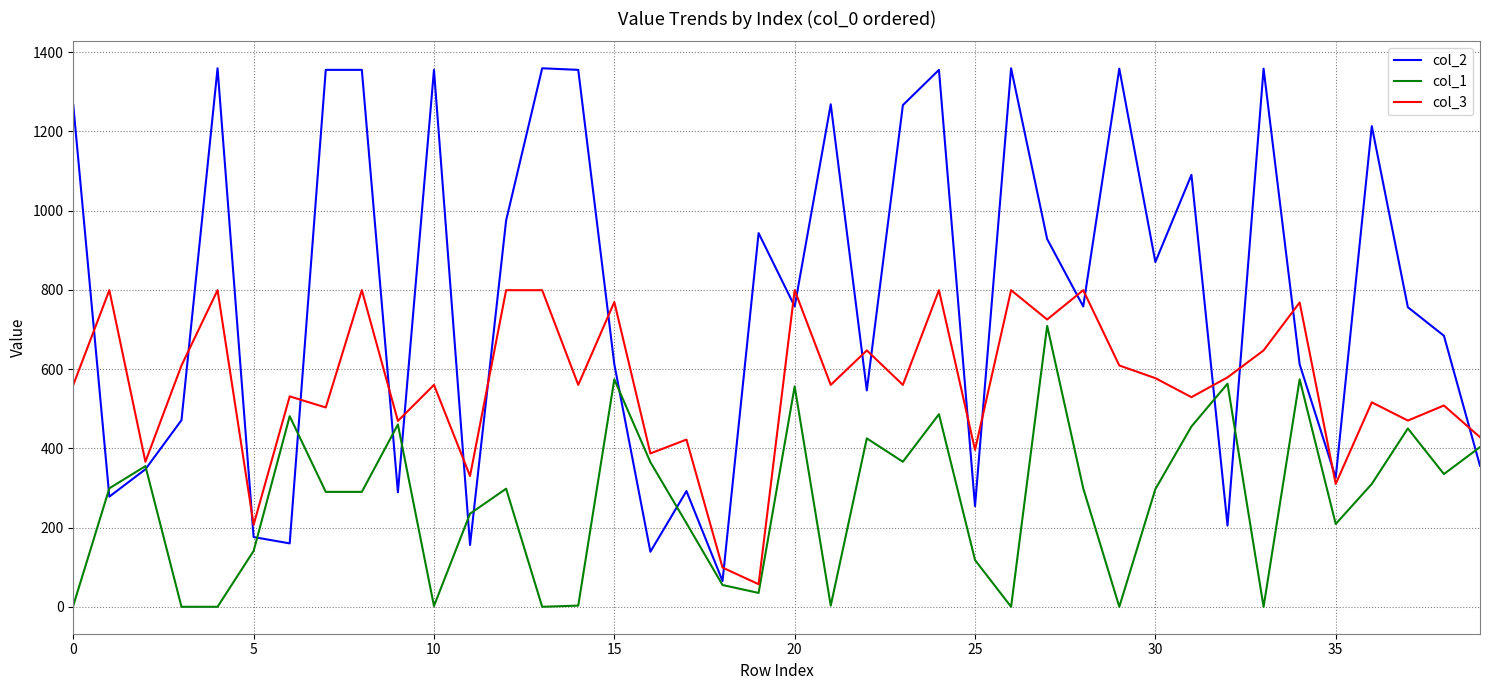

List the series in order of their peak value, lowest first.

col_1, col_3, col_2